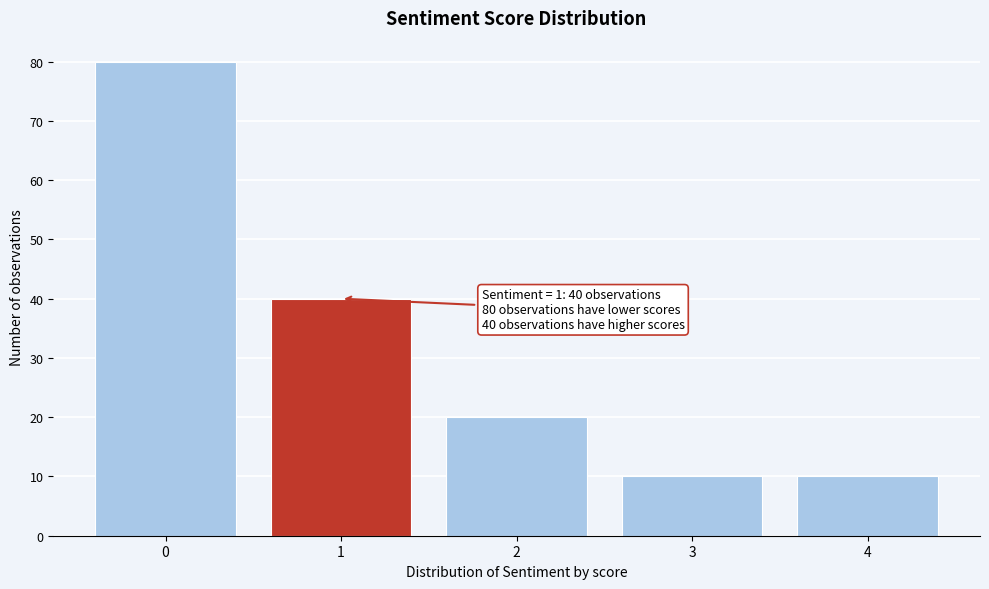

Over which range of the x-axis is the bar tallest?

-0.5 to 0.5